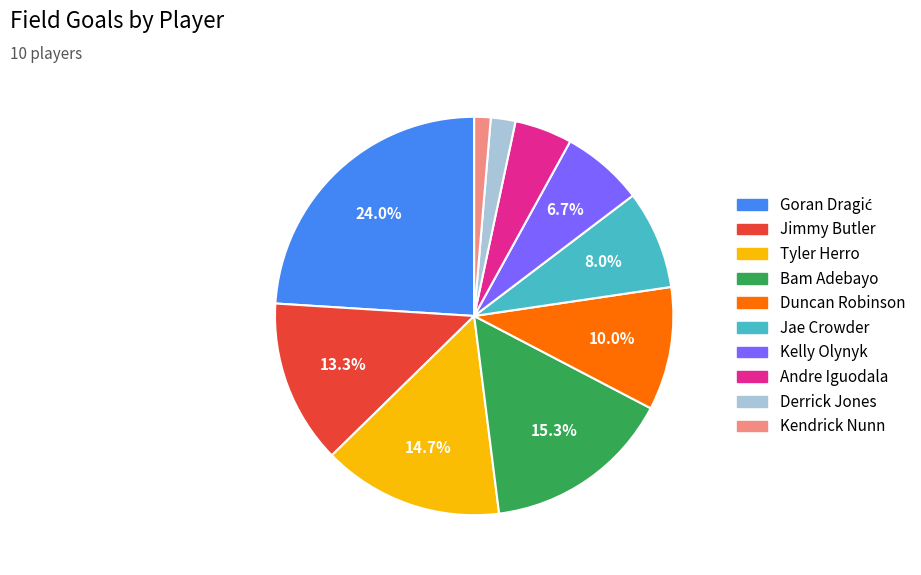

What is the smallest slice in the pie chart?

Kendrick Nunn